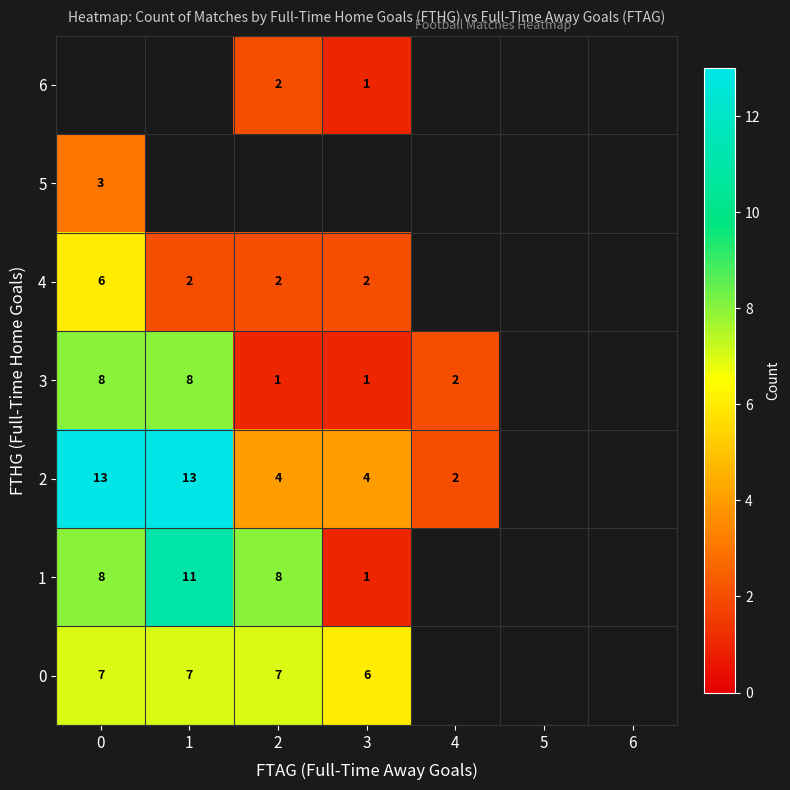

Is the value of 6 at 2 greater than the value of 1 at 0?

No